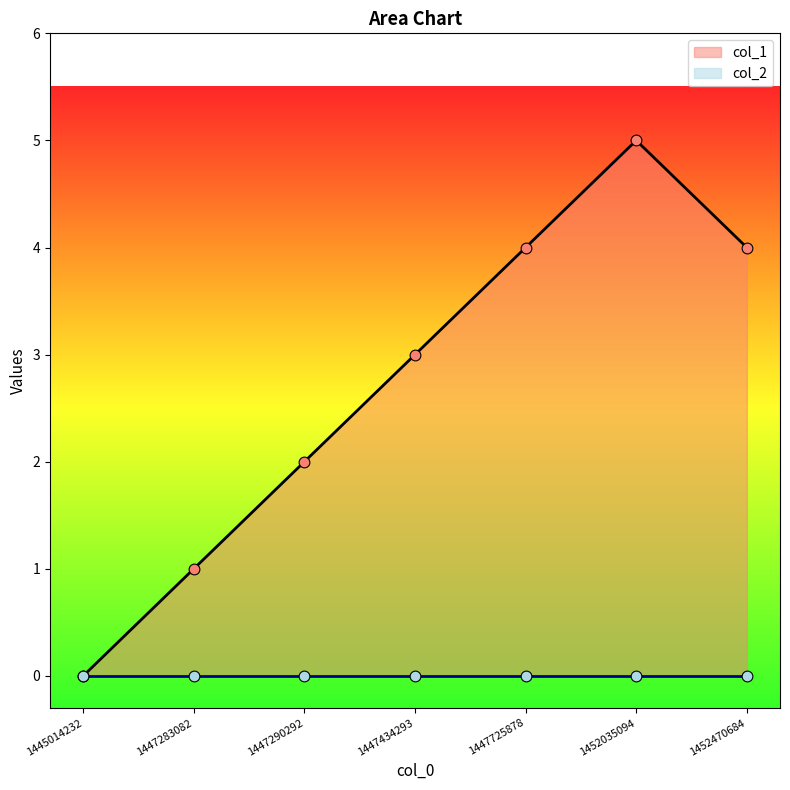

Between 1447283082 and 1447725878, which is larger?

1447725878